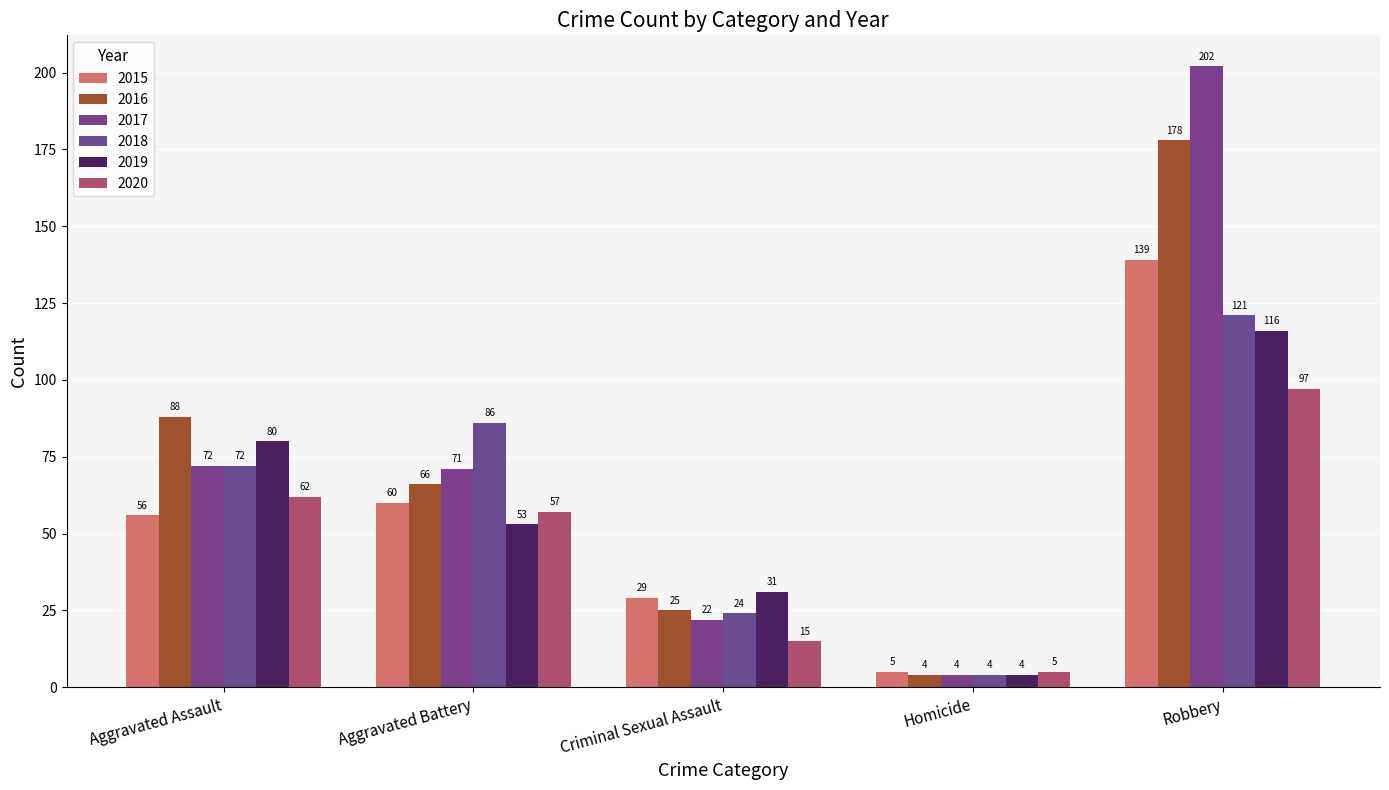

At which label is 2015 closest to 72?

Aggravated Battery